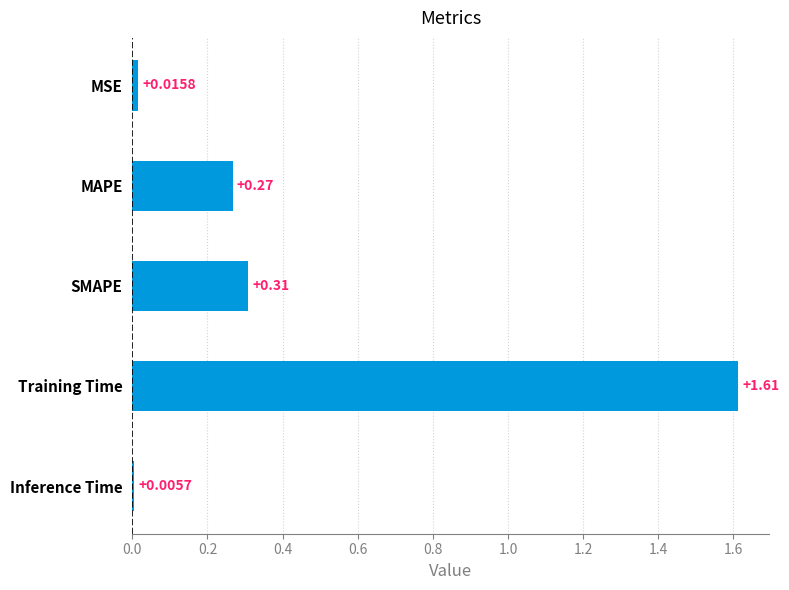

What is the average value?

0.4